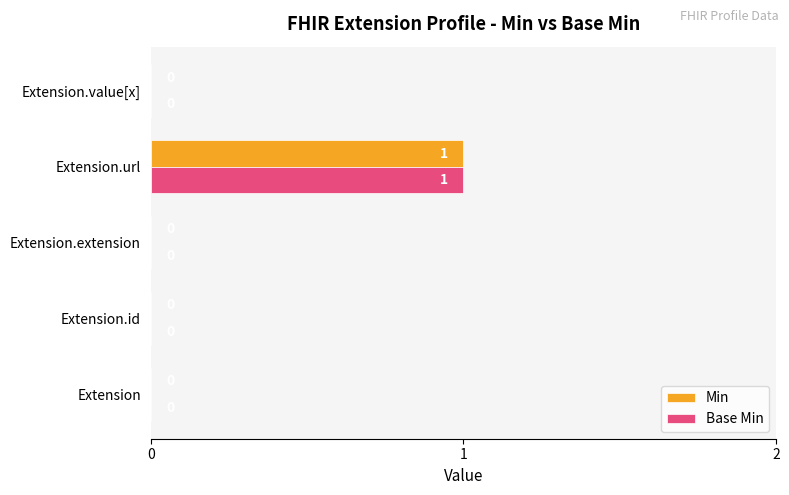

True or false: Base Min has a value of 0 at Extension.value[x].

True